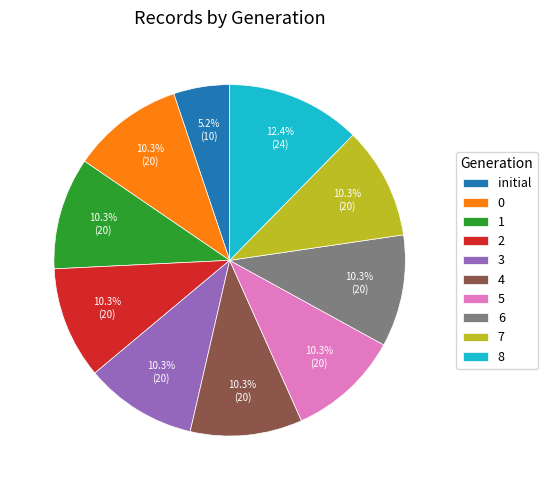

What is the total percentage of 3 and 4?

20.6%